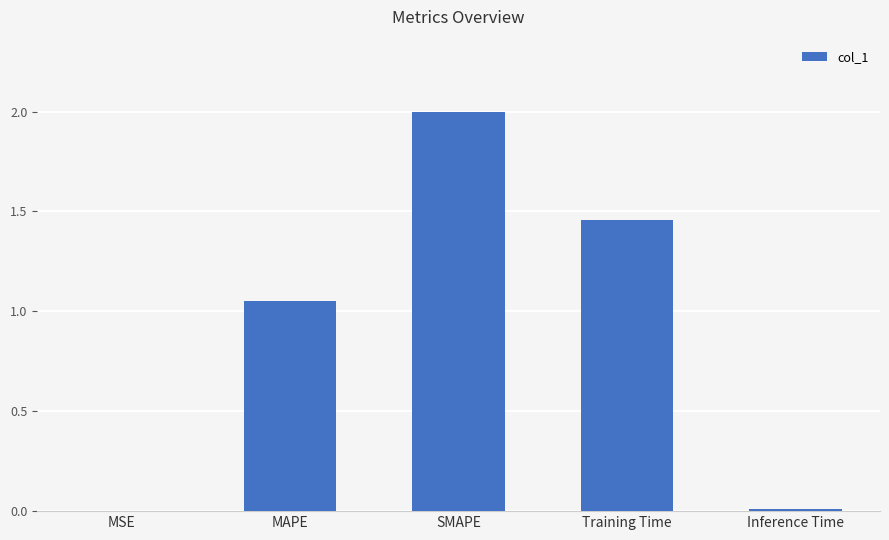

Where does the data first go above 1?

MAPE